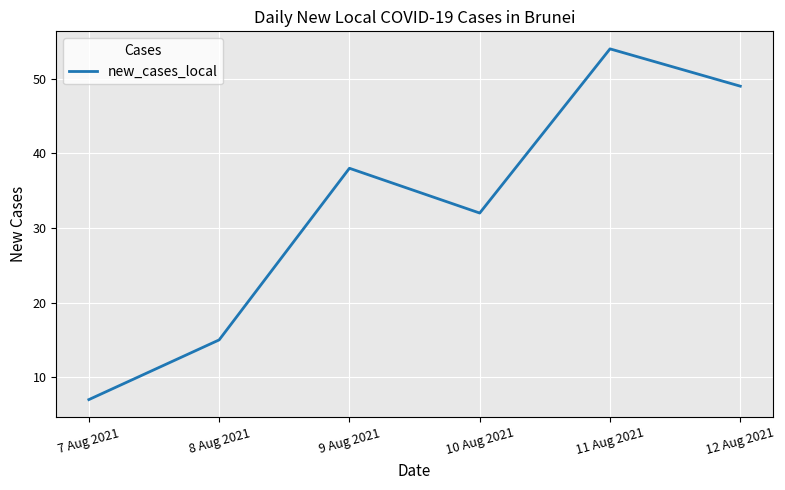

What is the sum of the values at 12 Aug 2021 and 8 Aug 2021?

64